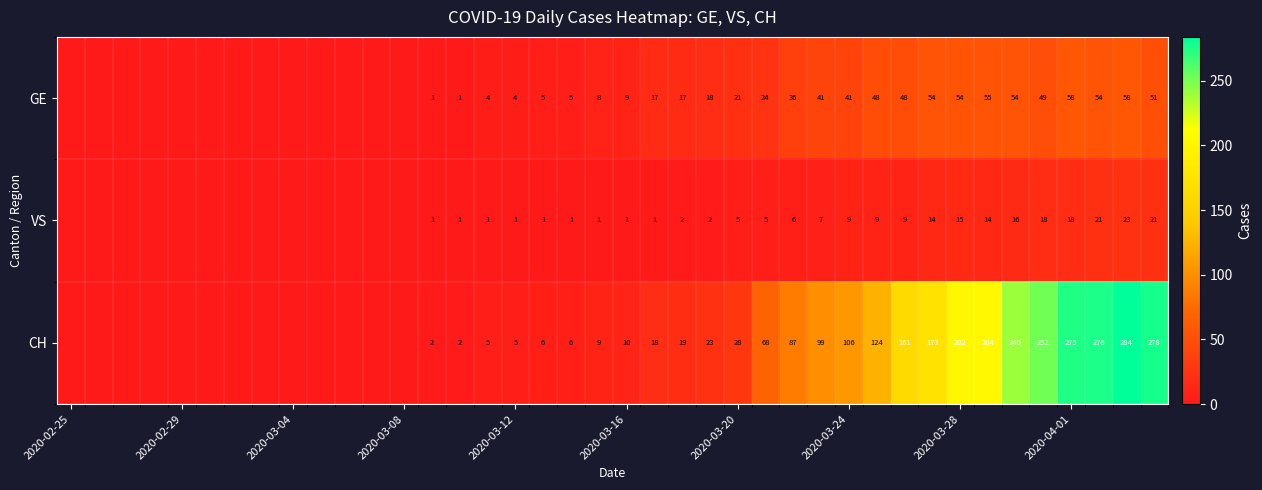

Between 2020-03-16 and 2020-03-20, which series saw the biggest shift?

CH